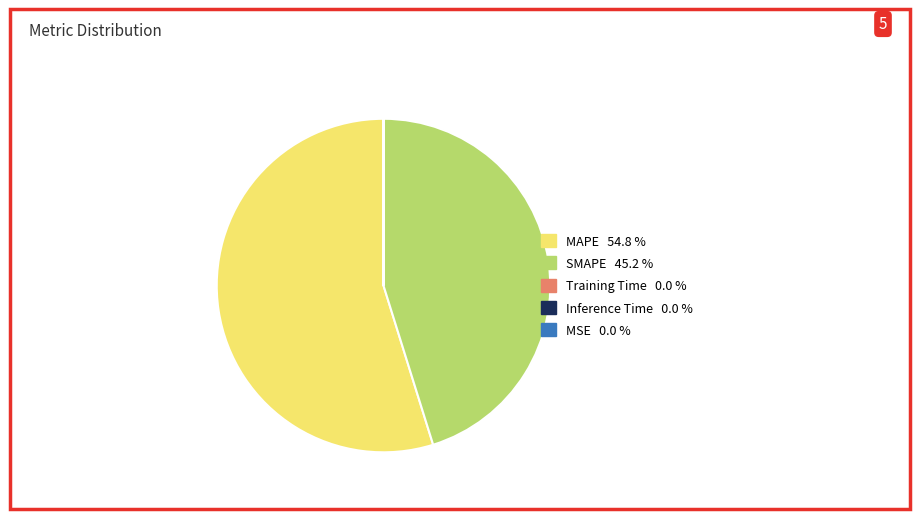

Which category has the biggest portion of the pie?

MAPE